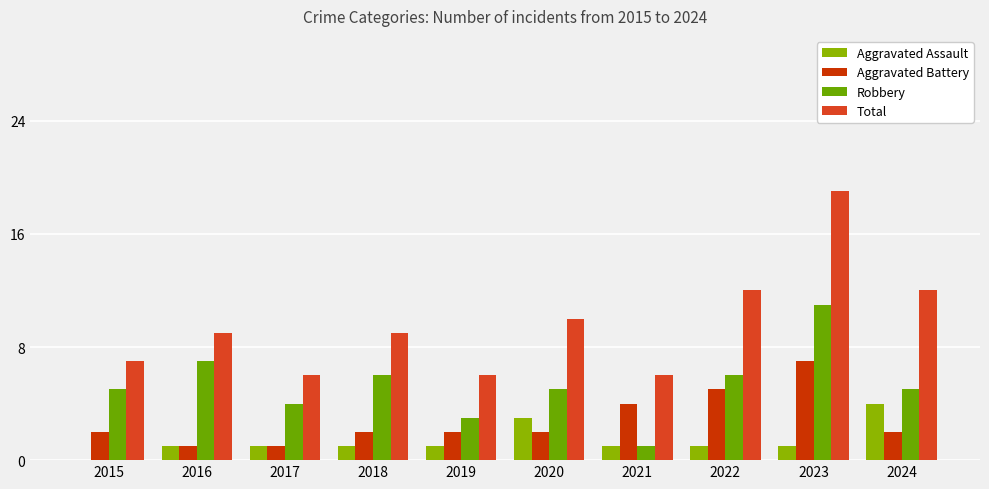

Reading left to right, what are all the values shown in this chart?

Aggravated Assault: 2015=0	2016=1	2017=1	2018=1	2019=1	2020=3	2021=1	2022=1	2023=1	2024=4
Aggravated Battery: 2015=2	2016=1	2017=1	2018=2	2019=2	2020=2	2021=4	2022=5	2023=7	2024=2
Robbery: 2015=5	2016=7	2017=4	2018=6	2019=3	2020=5	2021=1	2022=6	2023=11	2024=5
Total: 2015=7	2016=9	2017=6	2018=9	2019=6	2020=10	2021=6	2022=12	2023=19	2024=12